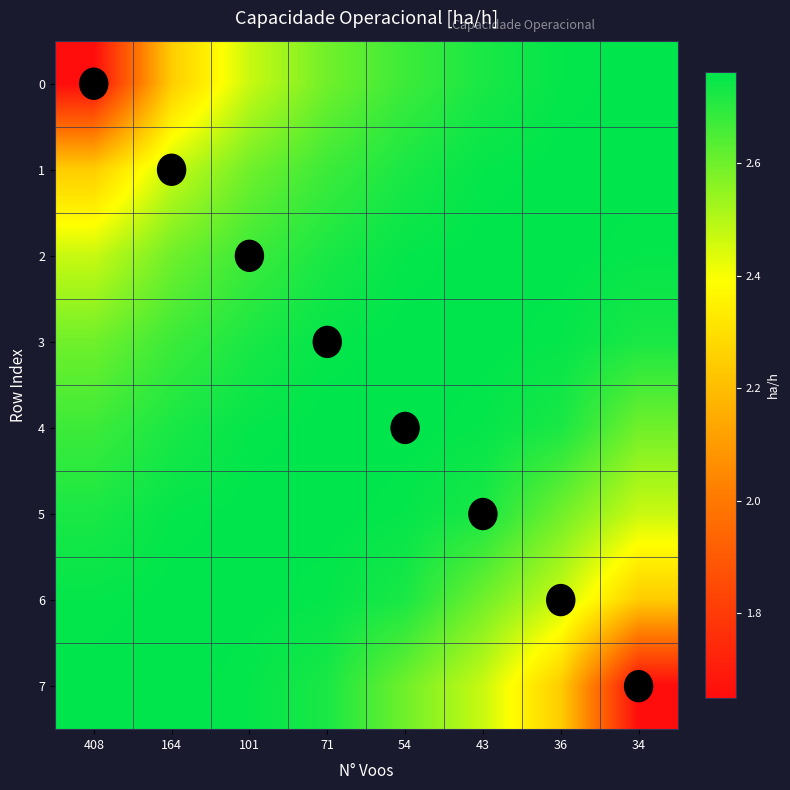

Reading right to left, what are all the values shown in this chart?

0: 34=2.8	36=2.8	43=2.7	54=2.7	71=2.6	101=2.5	164=2.2	408=1.6
1: 34=2.8	36=2.8	43=2.8	54=2.7	71=2.7	101=2.6	164=2.5	408=2.2
2: 34=2.8	36=2.8	43=2.8	54=2.8	71=2.7	101=2.7	164=2.6	408=2.5
3: 34=2.7	36=2.8	43=2.8	54=2.8	71=2.8	101=2.7	164=2.7	408=2.6
4: 34=2.6	36=2.7	43=2.8	54=2.8	71=2.8	101=2.8	164=2.7	408=2.7
5: 34=2.5	36=2.6	43=2.7	54=2.8	71=2.8	101=2.8	164=2.8	408=2.7
6: 34=2.2	36=2.5	43=2.6	54=2.7	71=2.8	101=2.8	164=2.8	408=2.8
7: 34=1.6	36=2.2	43=2.5	54=2.6	71=2.7	101=2.8	164=2.8	408=2.8